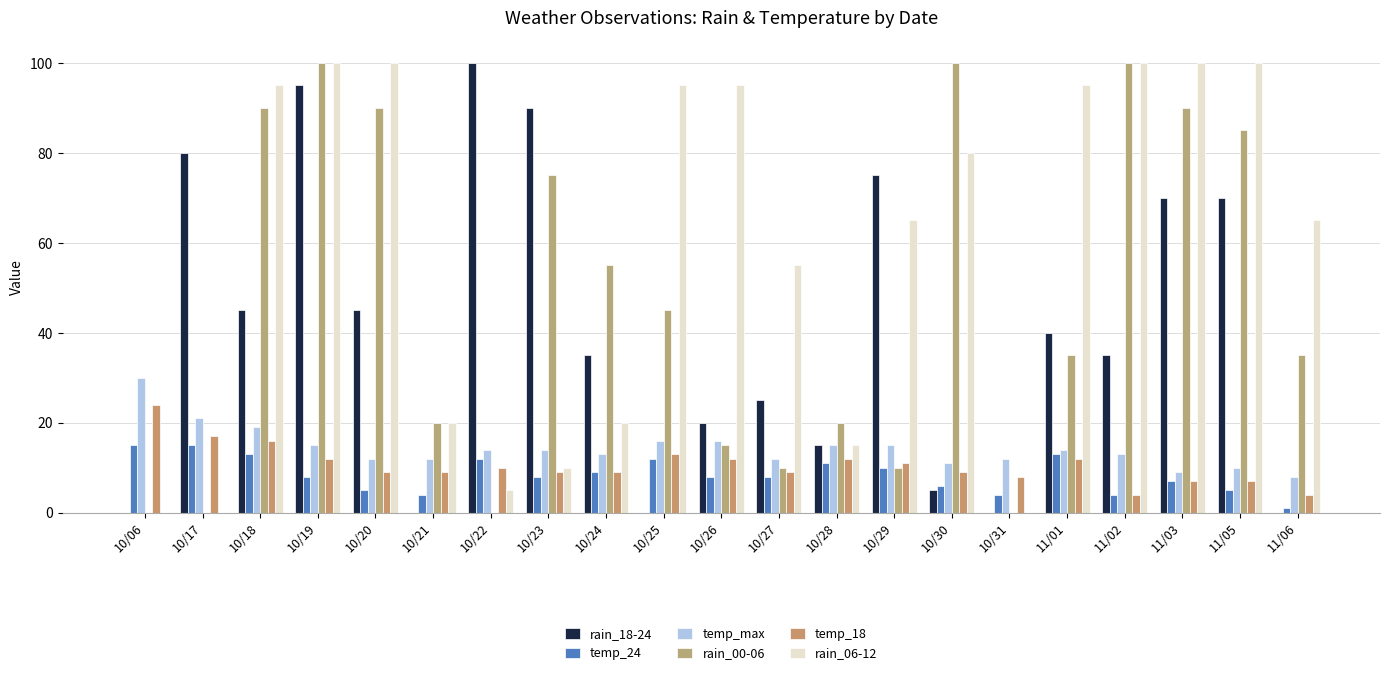

True or false: temp_18 has a value of 8 at 10/31.

True